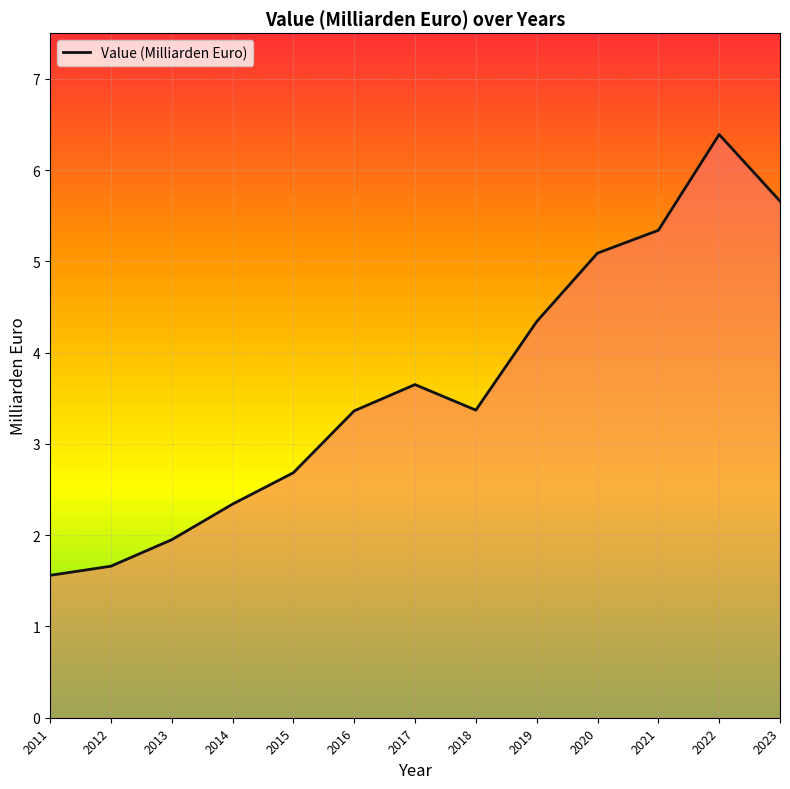

Where is the first local maximum?

2017